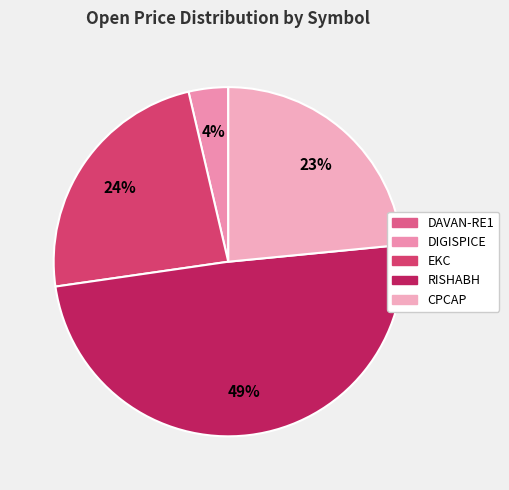

Is there any slice that represents more than half of the pie?

No